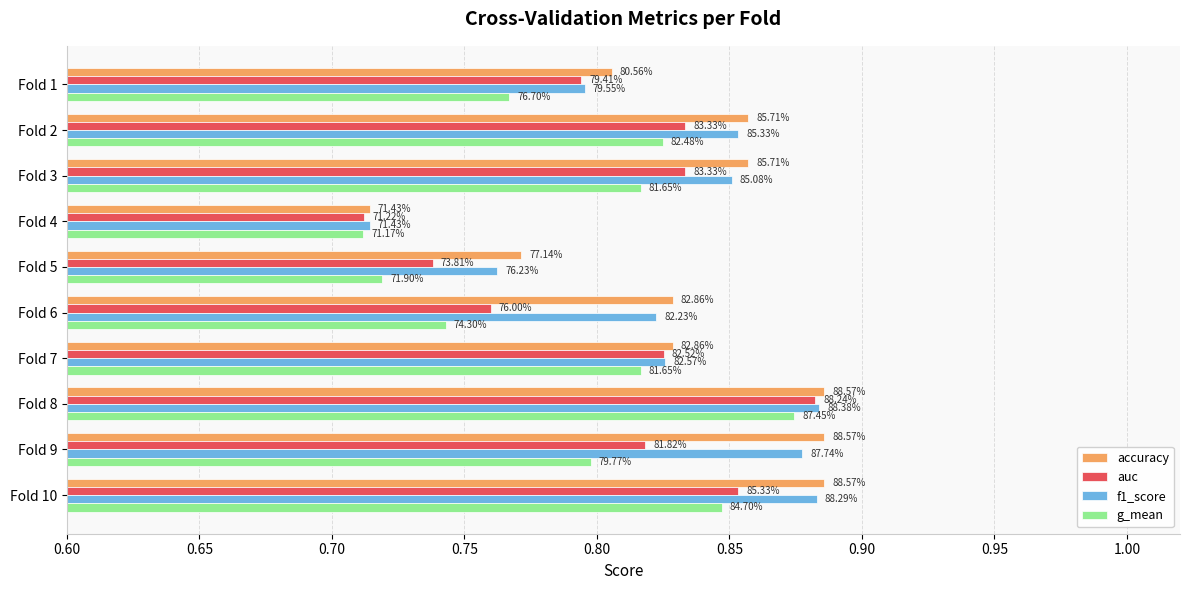

Rank the series by their maximum value, from highest to lowest.

accuracy, f1_score, auc, g_mean